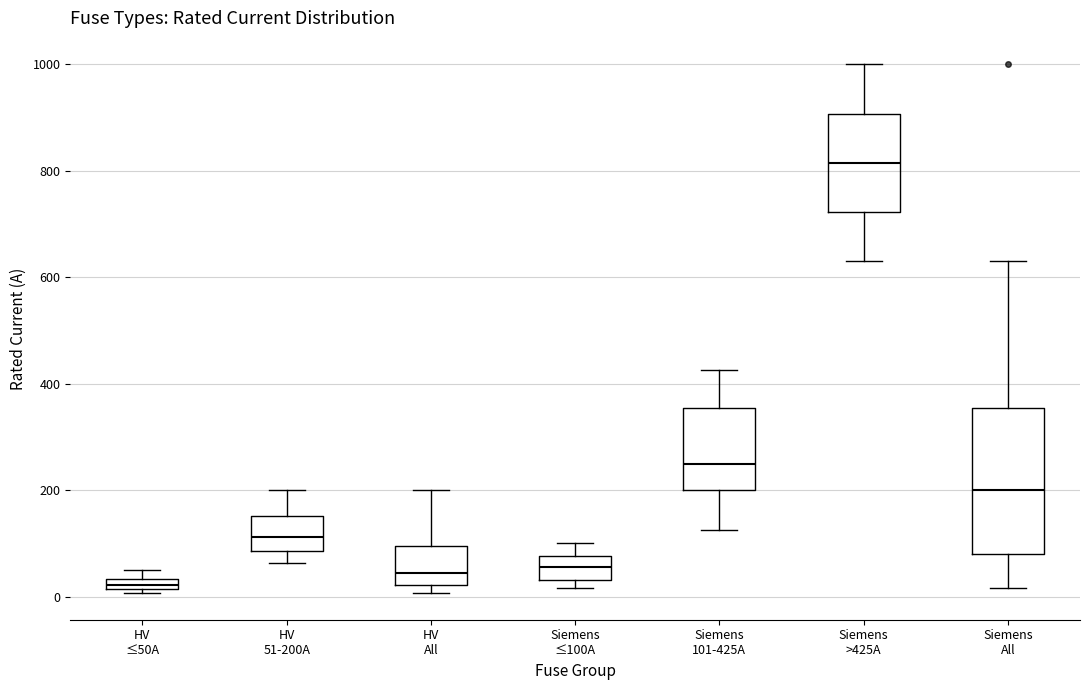

Which box's median line is the highest?

Siemens >425A